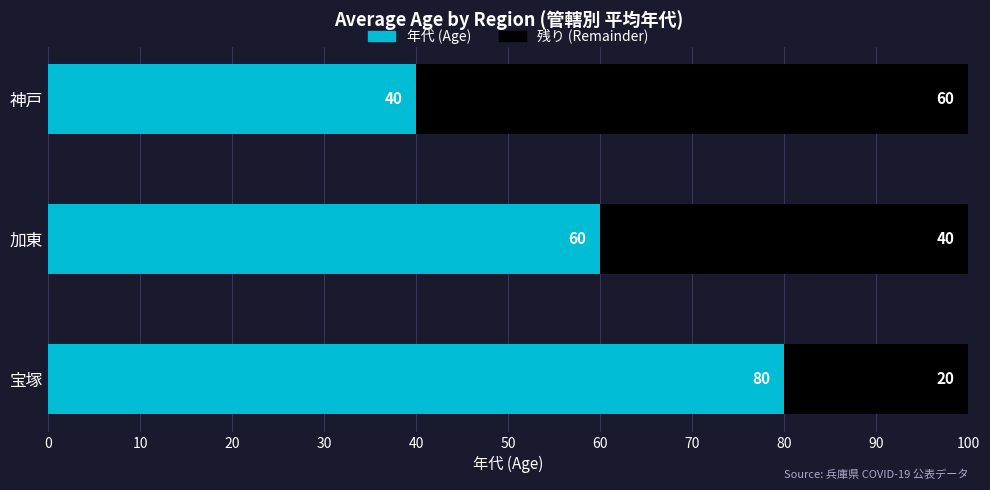

Count the 年代 (Age) values in the range 40 to 80.

3